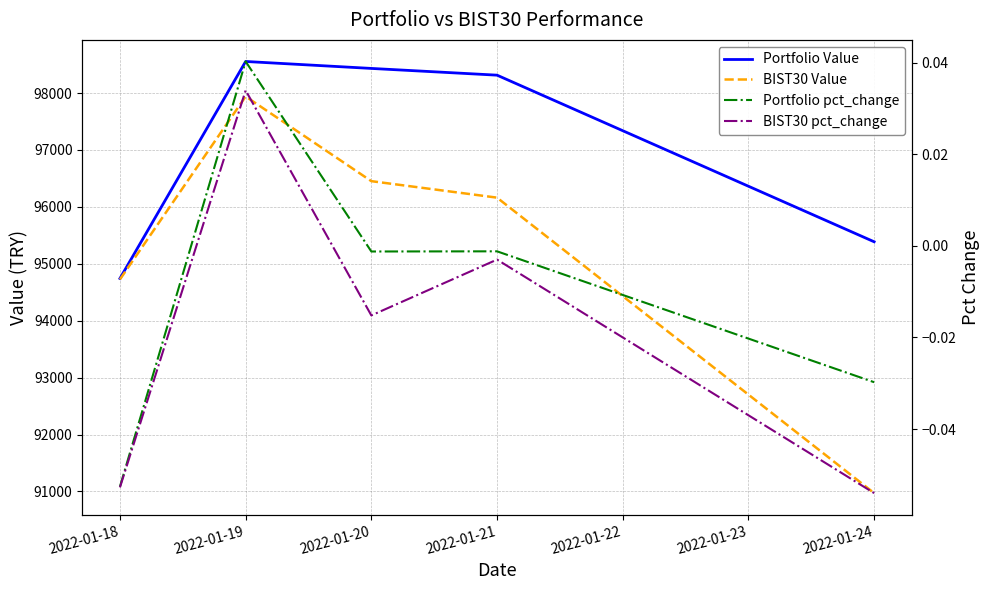

True or false: BIST30 pct_change has a value of -0.1 at 2022-01-18.

True